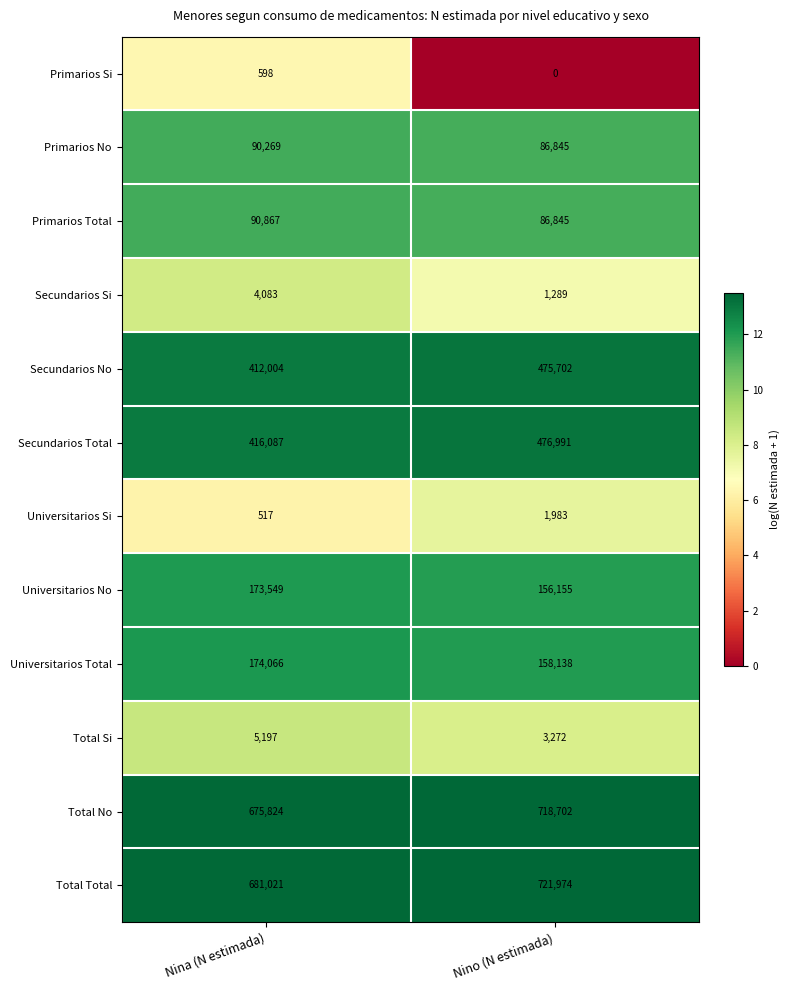

List the series in order of their peak value, lowest first.

Primarios Si, Universitarios Si, Secundarios Si, Total Si, Primarios No, Primarios Total, Universitarios No, Universitarios Total, Secundarios No, Secundarios Total, Total No, Total Total